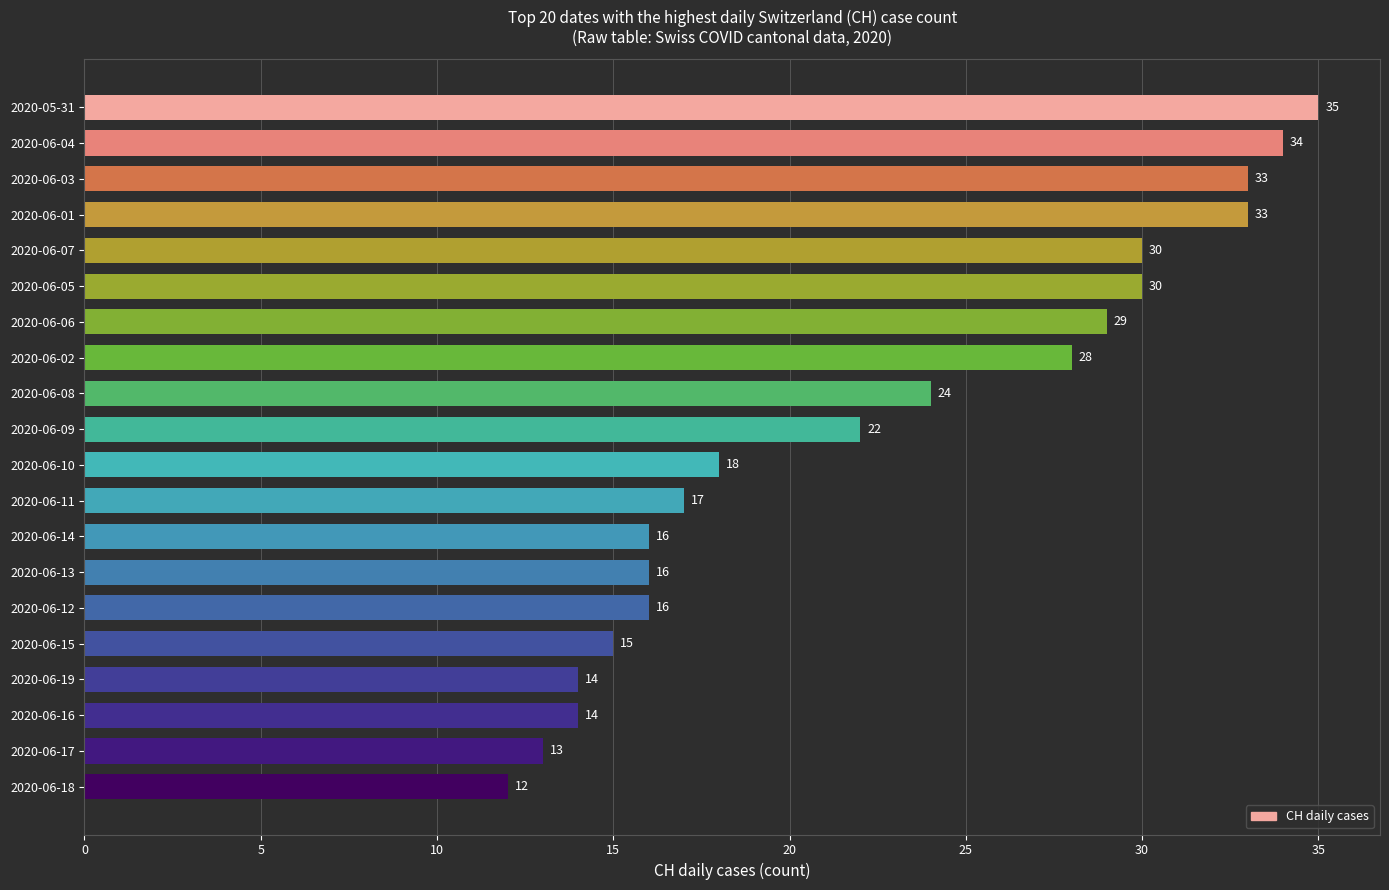

What is the average value?

22